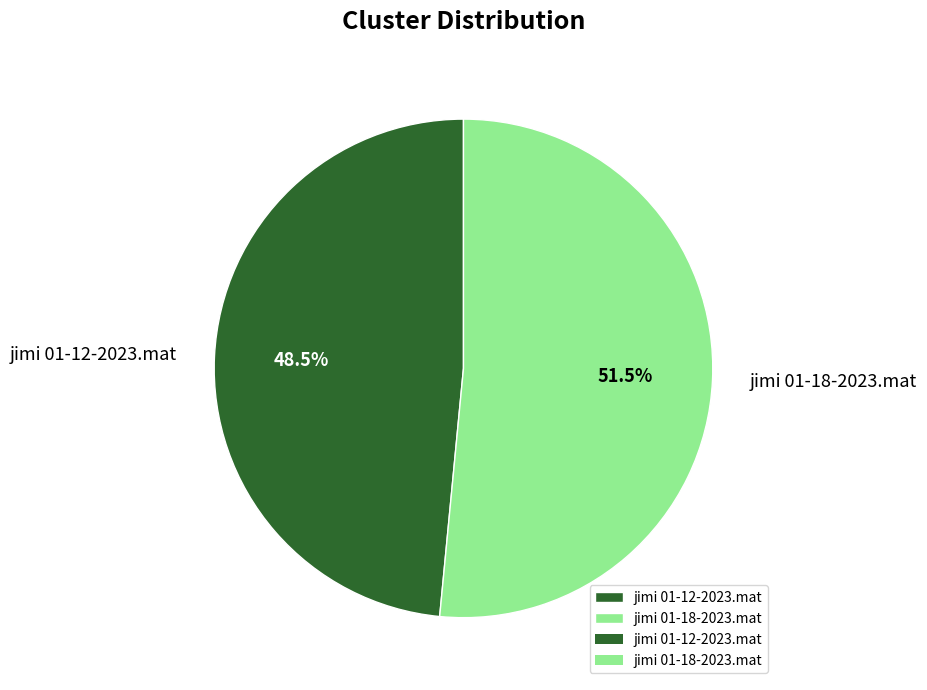

Rank the categories by value from highest to lowest.

jimi 01-18-2023.mat, jimi 01-12-2023.mat